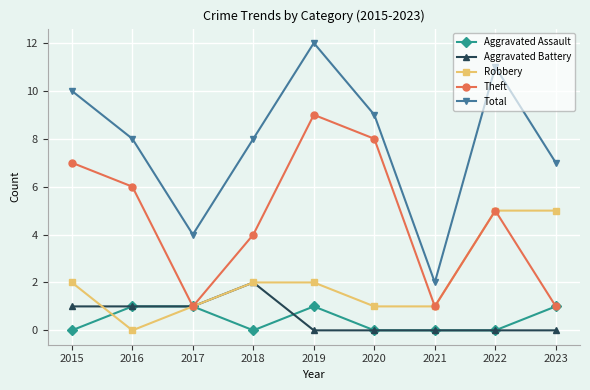

True or false: Aggravated Battery has a value of -1 at 2022.

False